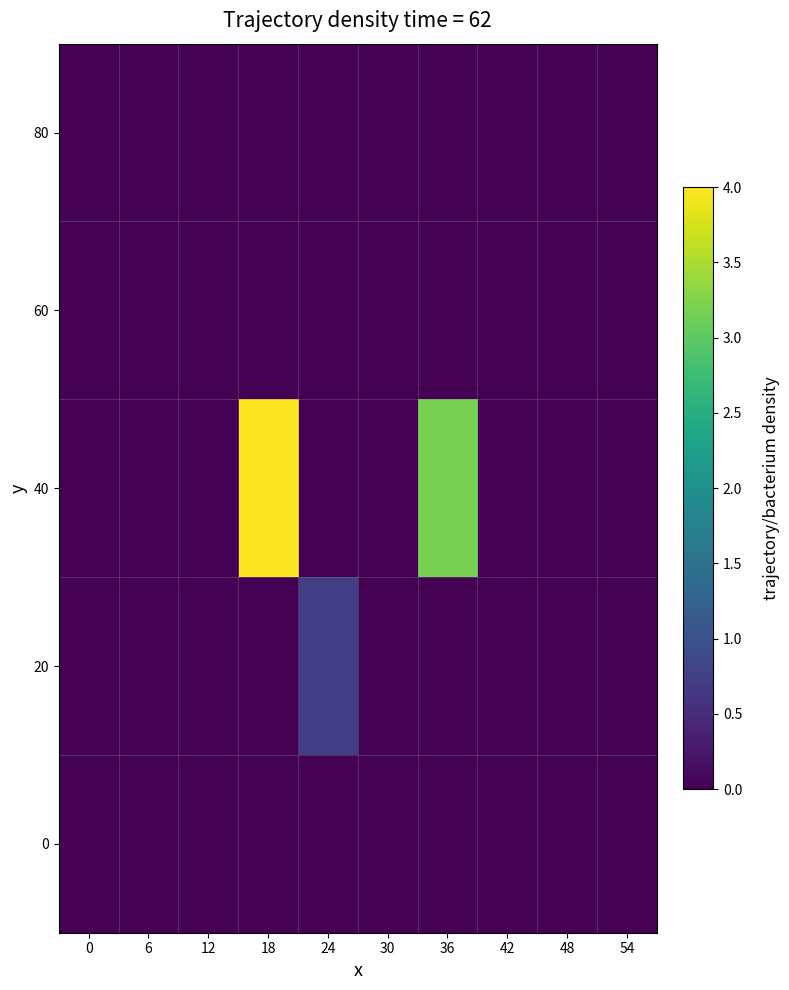

Reading left to right, what are all the values shown in this chart?

80: 0=0.0	6=0.0	12=0.0	18=0.0	24=0.0	30=0.0	36=0.0	42=0.0	48=0.0	54=0.0
60: 0=0.0	6=0.0	12=0.0	18=0.0	24=0.0	30=0.0	36=0.0	42=0.0	48=0.0	54=0.0
40: 0=0.0	6=0.0	12=0.0	18=4.0	24=0.0	30=0.0	36=3.2	42=0.0	48=0.0	54=0.0
20: 0=0.0	6=0.0	12=0.0	18=0.0	24=0.7	30=0.0	36=0.0	42=0.0	48=0.0	54=0.0
0: 0=0.0	6=0.0	12=0.0	18=0.0	24=0.0	30=0.0	36=0.0	42=0.0	48=0.0	54=0.0